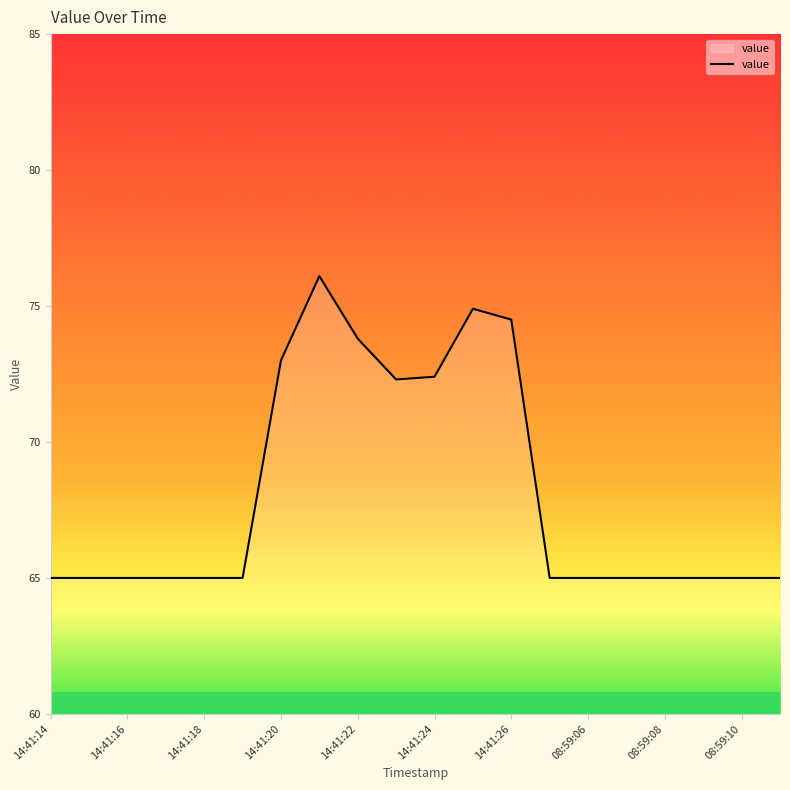

What is the greatest value displayed?

76.1